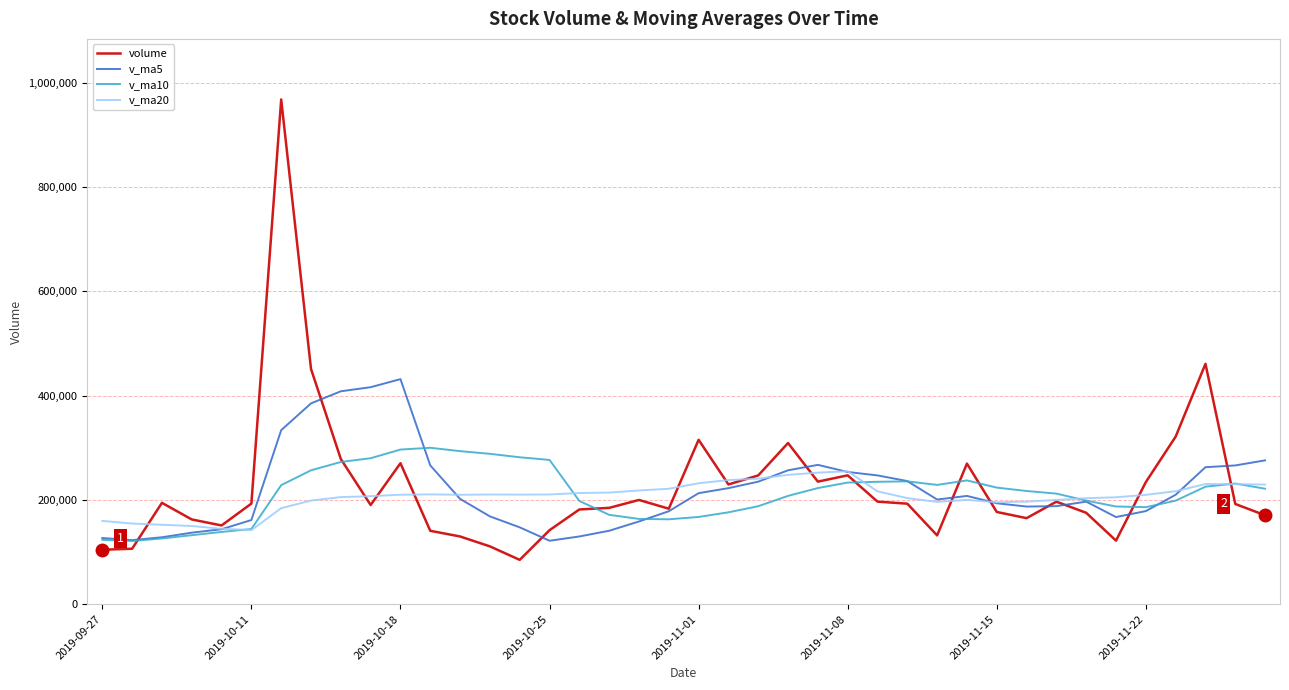

How many lines are shown in the chart?

4